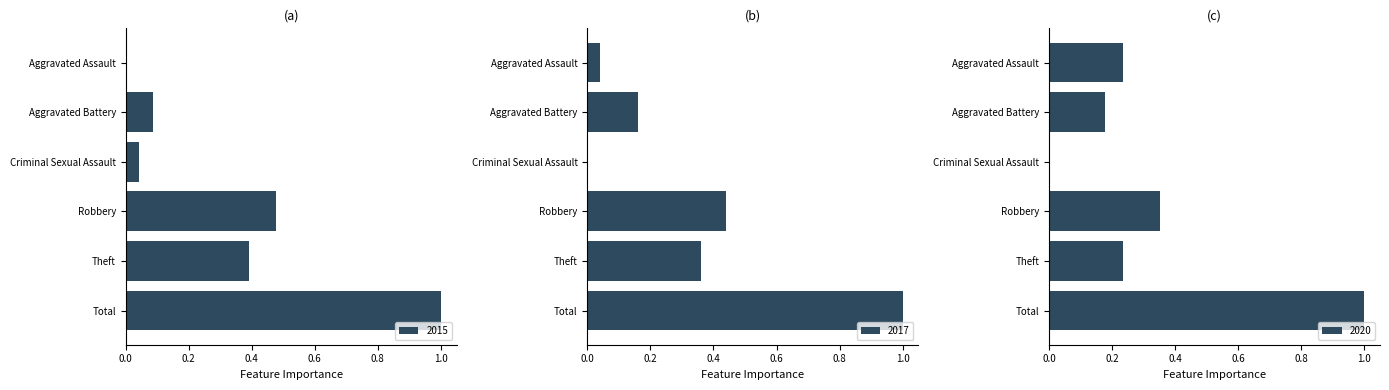

Which series has the widest spread of values?

2015